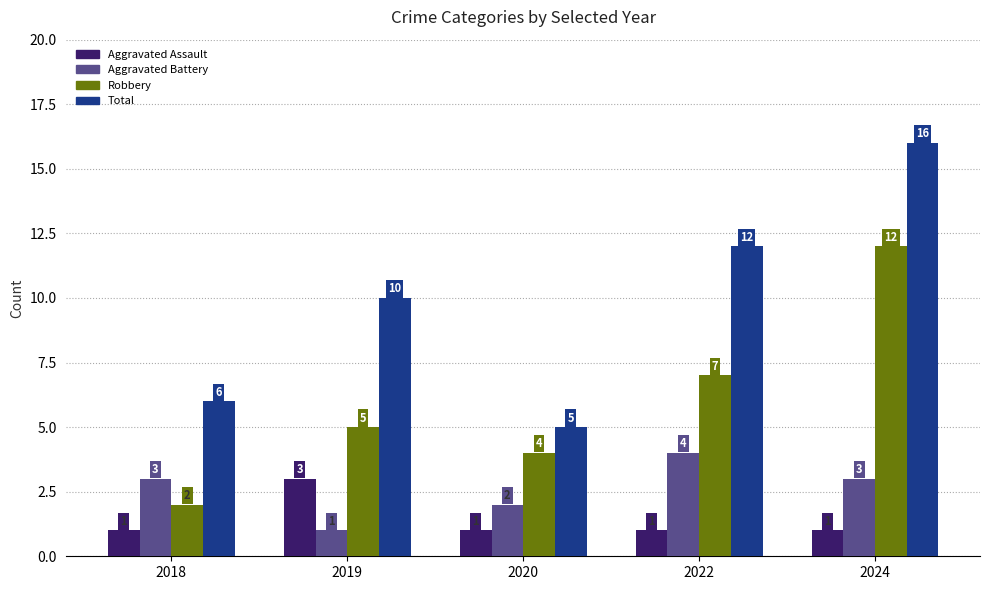

Reading right to left, transcribe all the data shown in this chart.

Aggravated Assault: 2024=1	2022=1	2020=1	2019=3	2018=1
Aggravated Battery: 2024=3	2022=4	2020=2	2019=1	2018=3
Robbery: 2024=12	2022=7	2020=4	2019=5	2018=2
Total: 2024=16	2022=12	2020=5	2019=10	2018=6